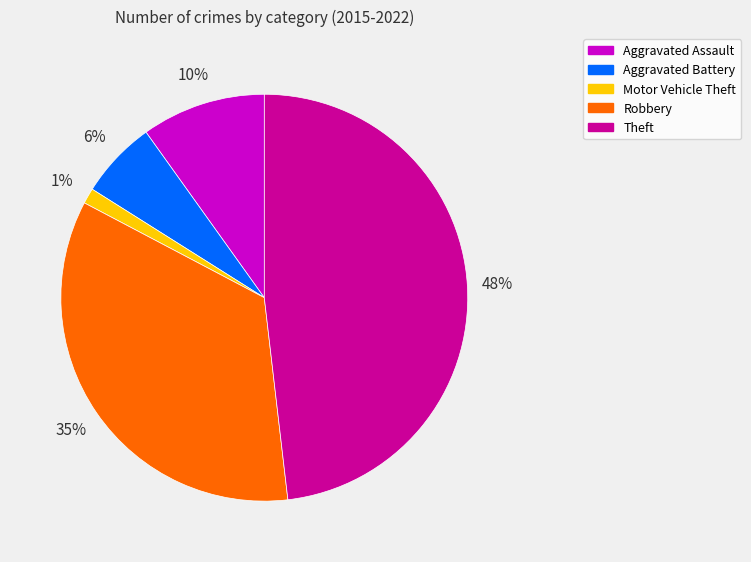

What is the smallest slice in the pie chart?

Motor Vehicle Theft